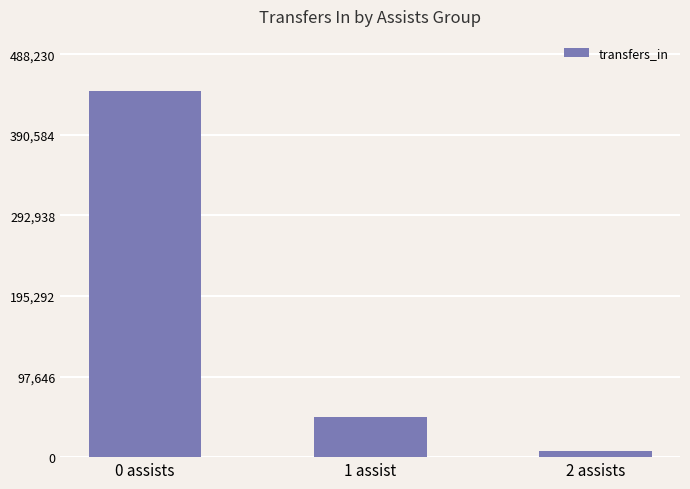

What is the change in value from 0 assists to 1 assist?

-394840